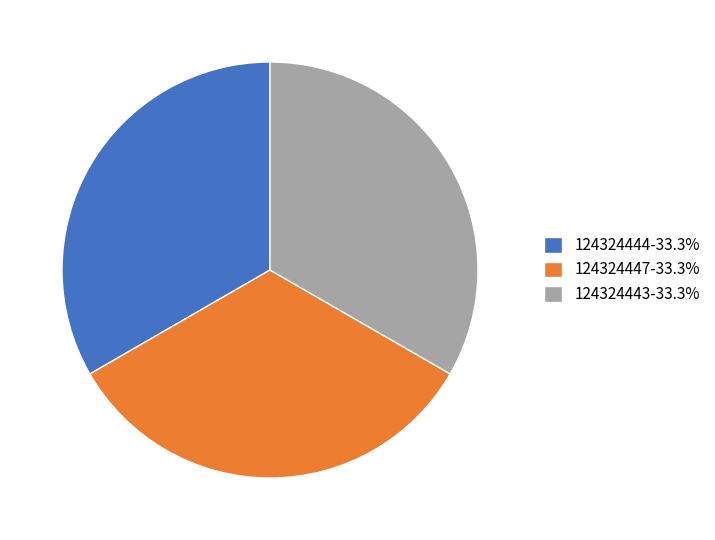

Does 124324443 account for over 50% of the chart?

No